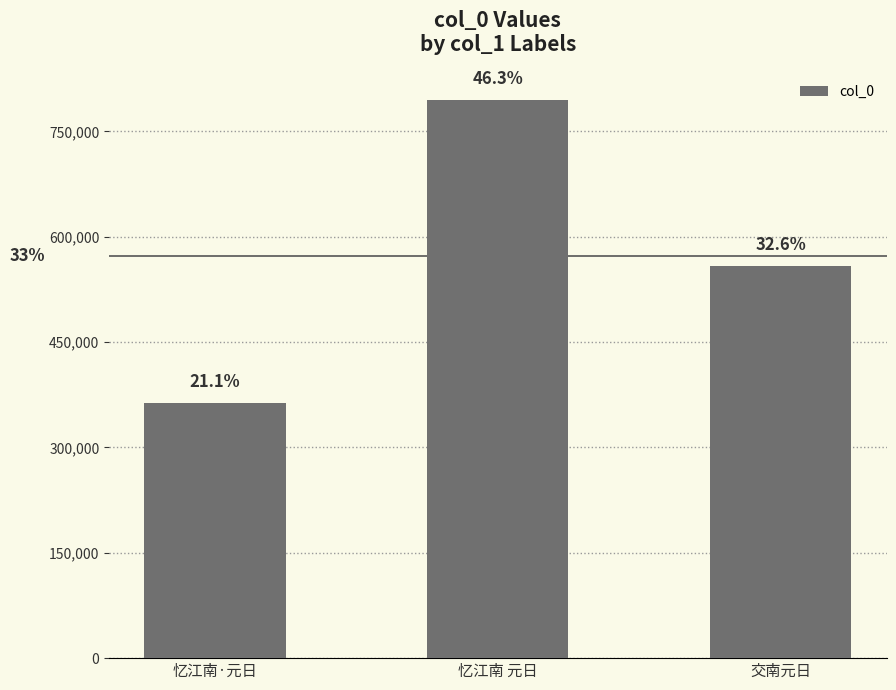

Are the bars horizontal?

No